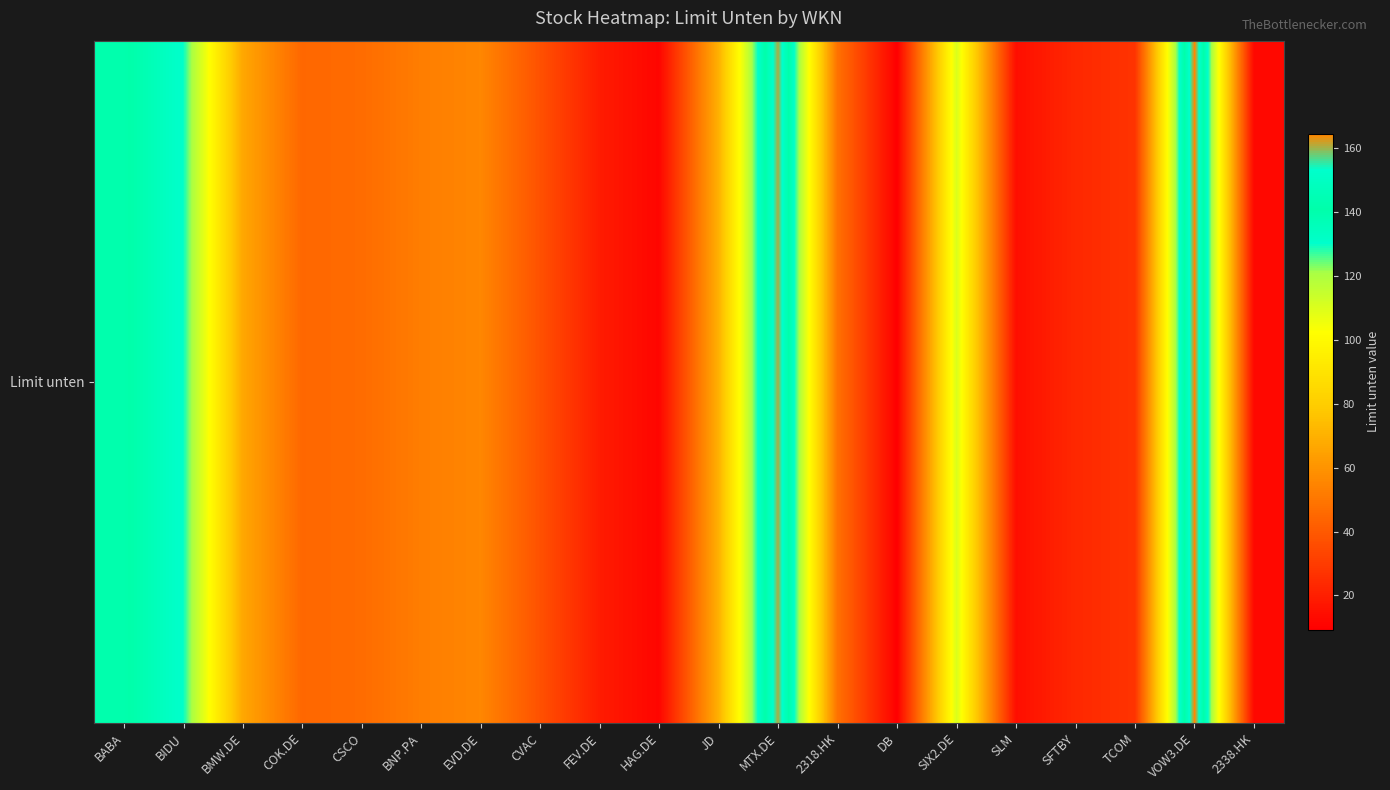

True or false: the data shows 68.2 at COK.DE.

False